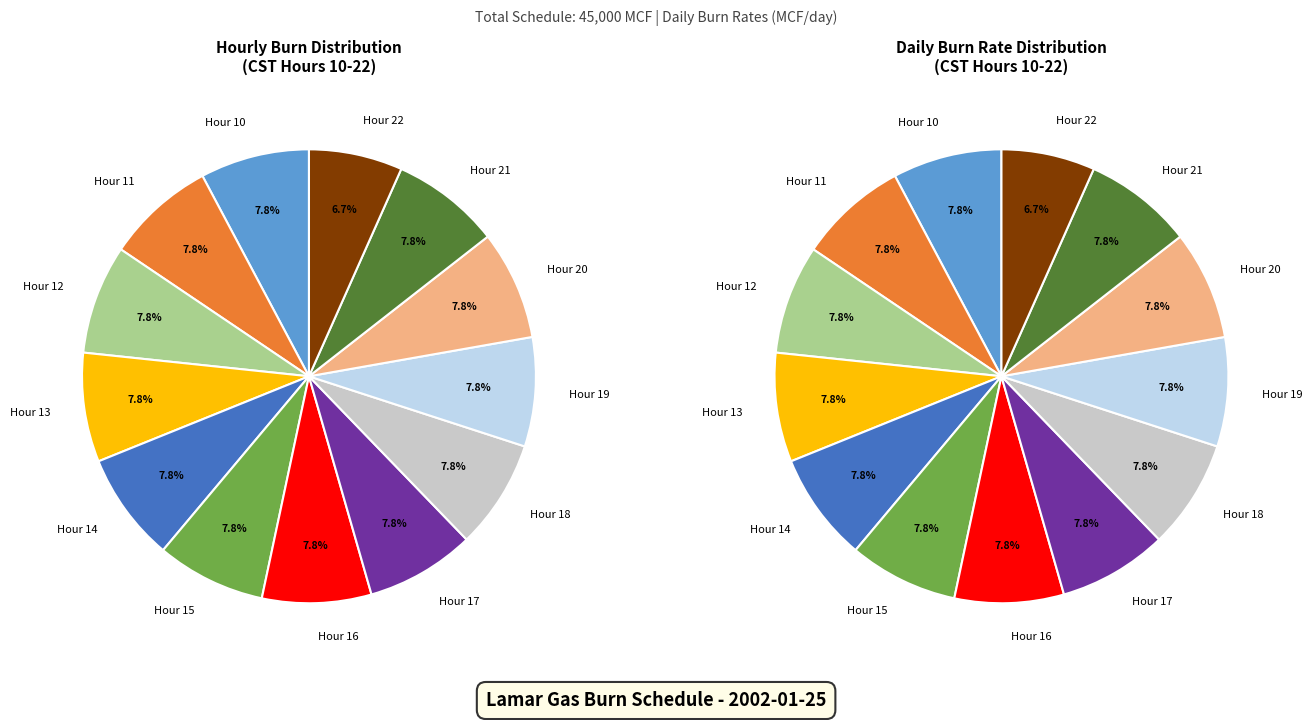

What portion of the pie excludes Hour 15?

92.2%